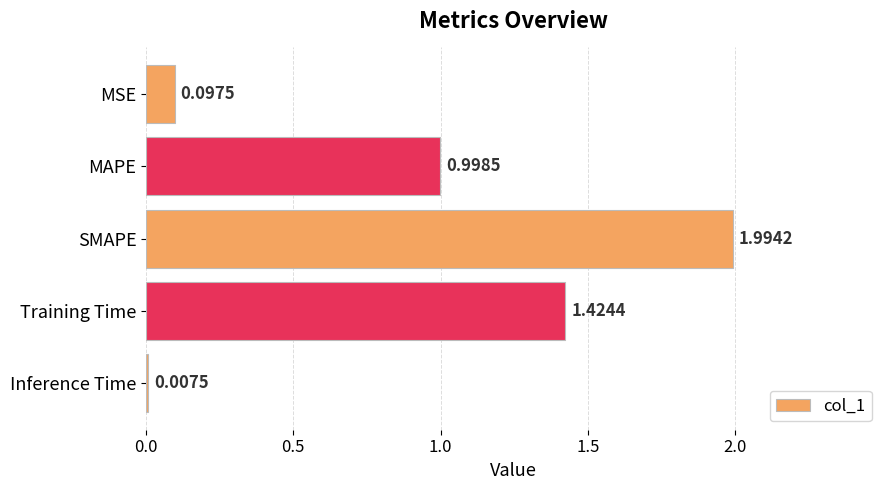

What is the label of the 4th bar from the top?

Training Time